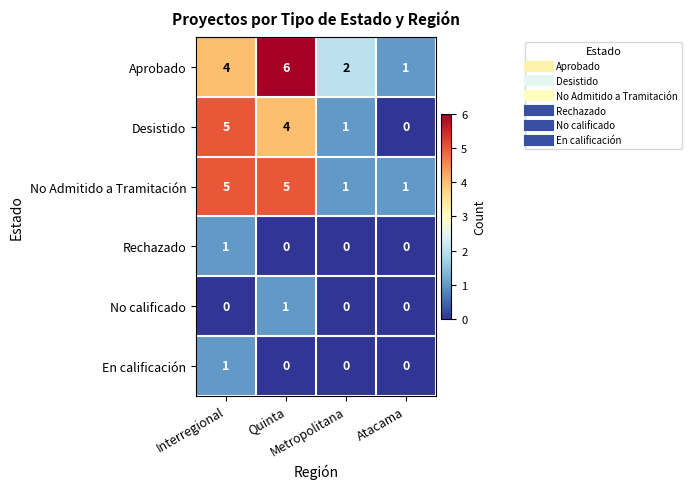

How many No calificado values are between 0 and 1?

4